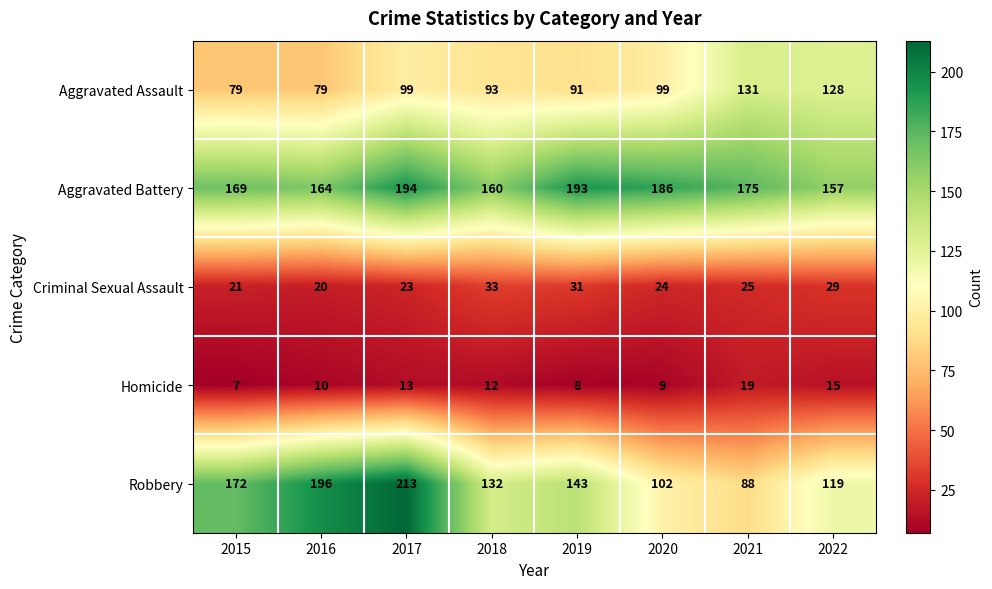

Which series has the widest spread of values?

Robbery